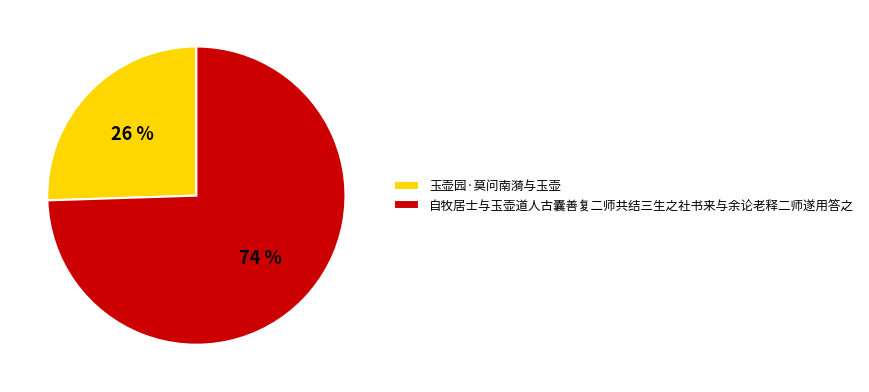

Is the sum of 玉壶园·莫问南漪与玉壶 and 自牧居士与玉壶道人古囊善复二师共结三生之社书来与余论老释二师遂用答之 greater than half?

Yes